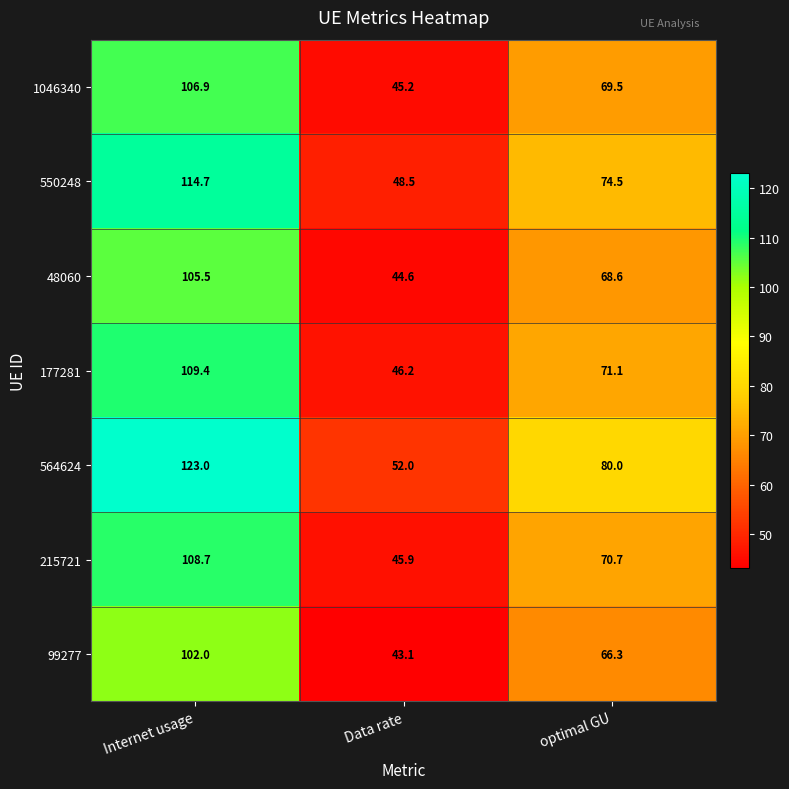

Which series changed the most between Internet usage and optimal GU?

564624